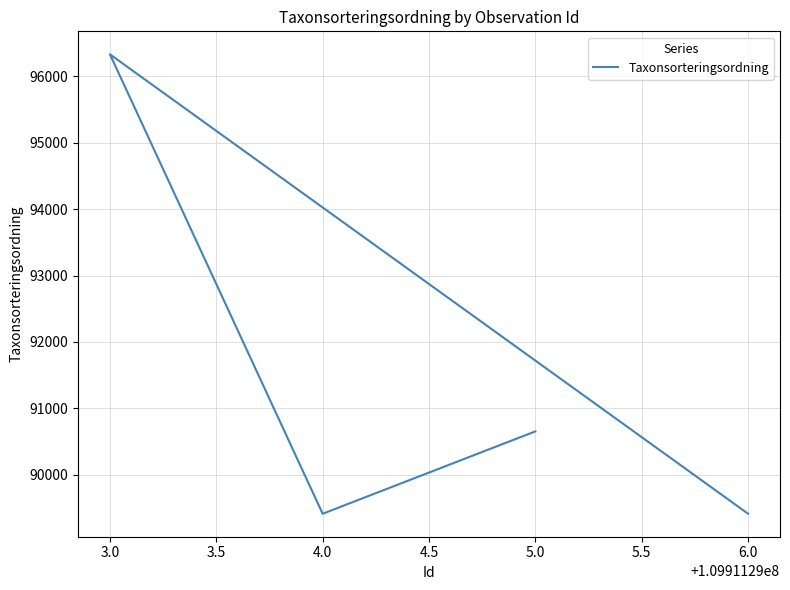

At which category does the chart reach its peak across all series?

3.0